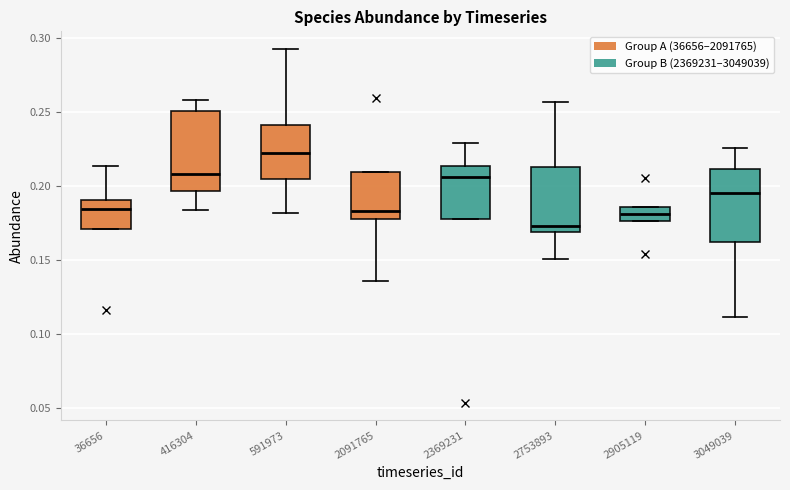

Comparing the boxes themselves (not the whiskers), which one is the tallest?

416304